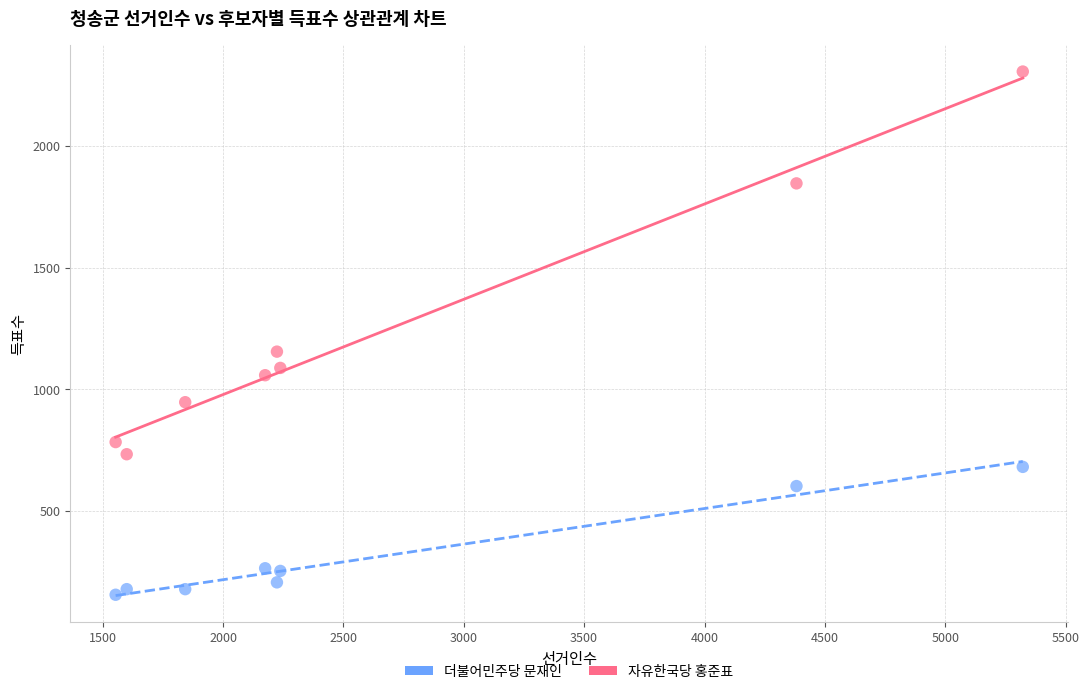

Which series reaches the minimum Y coordinate?

더불어민주당 문재인